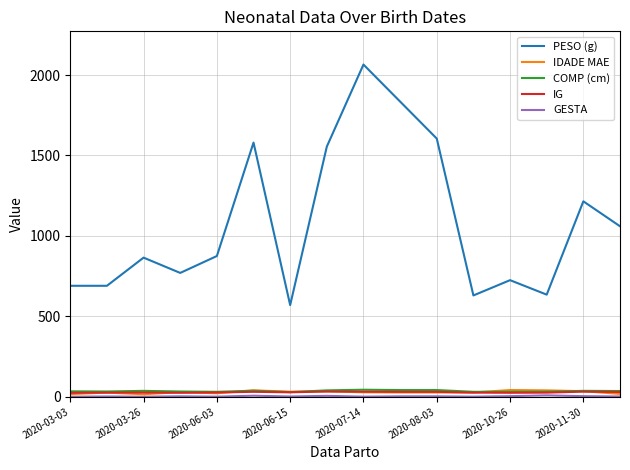

True or false: IG and PESO (g) intersect in this chart.

False